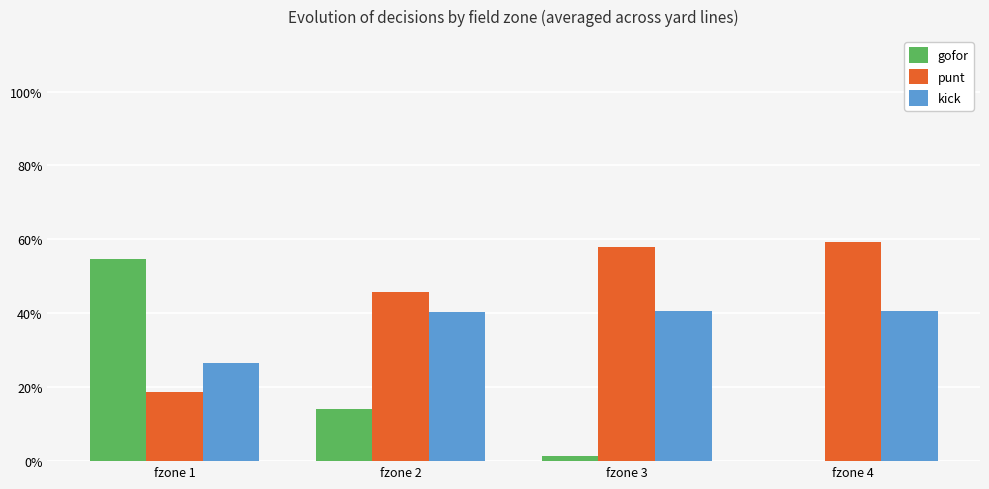

The value of kick at fzone 4 is 0.6. True or false?

False